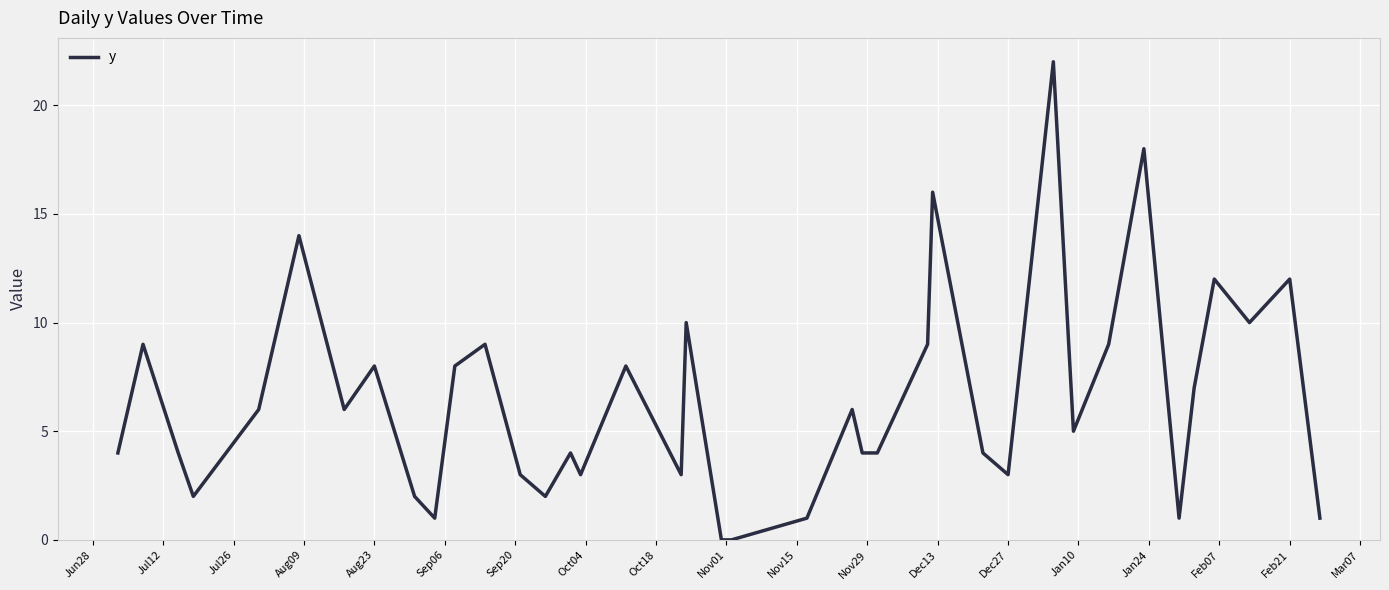

What is the difference between the maximum and minimum values?

22